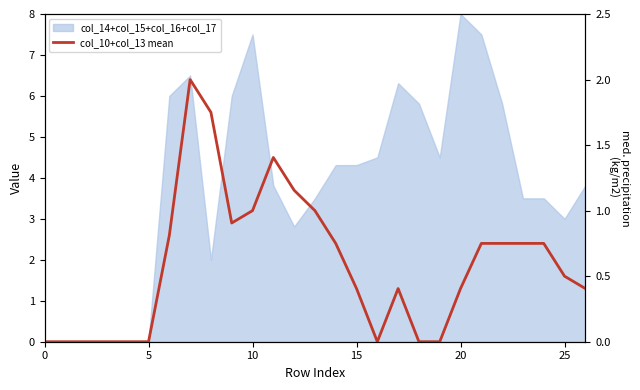

Where is the data nearest to the value 1?

10